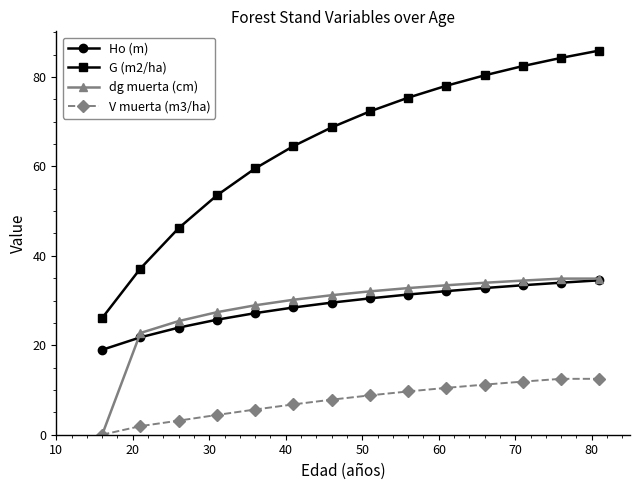

What is the maximum value shown in the chart?

85.9